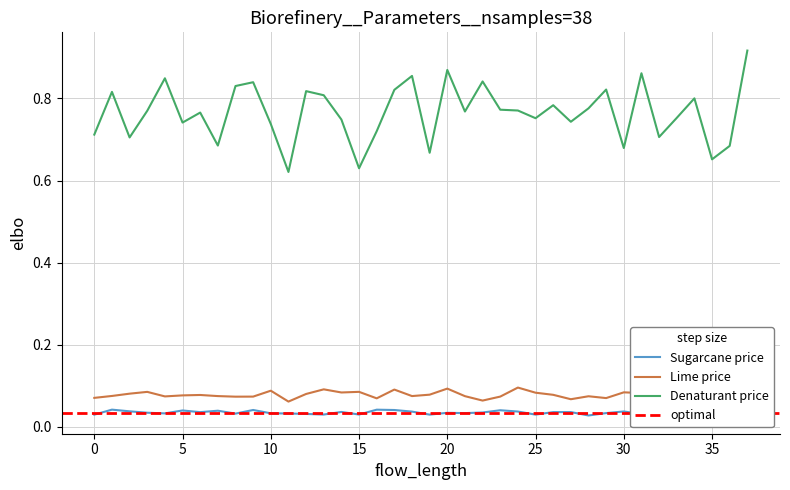

Which series has the largest range (max minus min)?

Denaturant price [USD/kg]